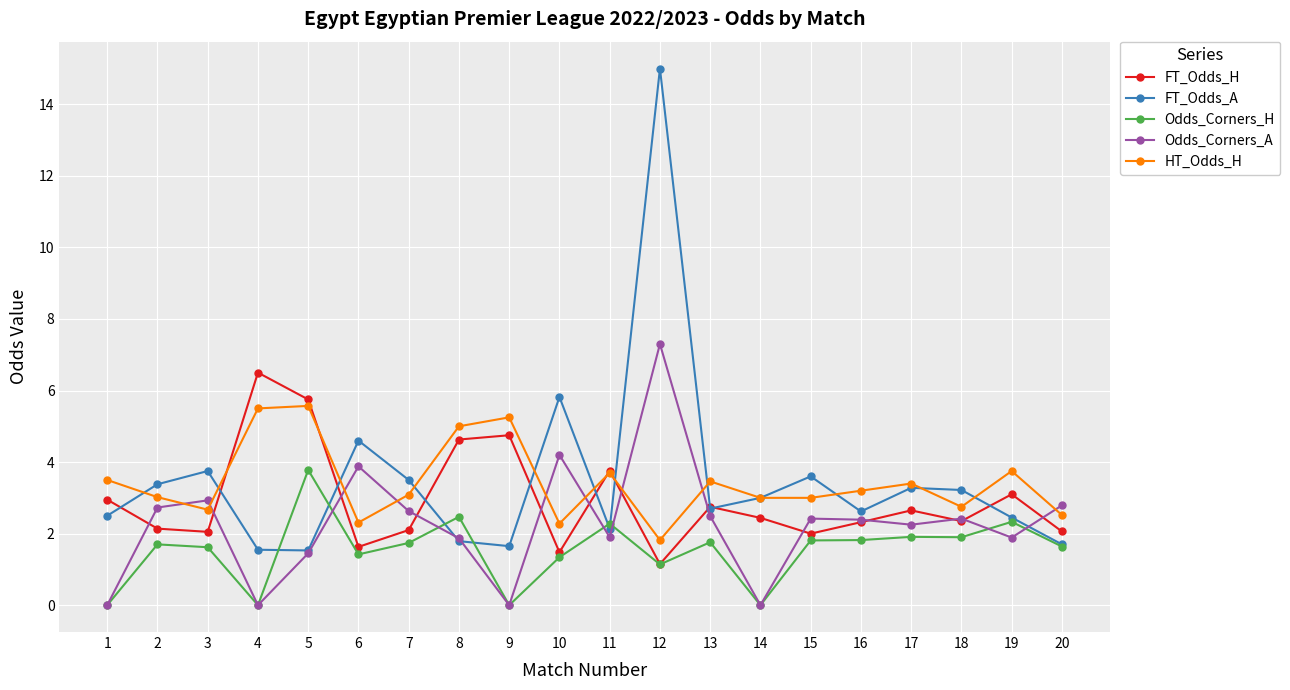

What is the maximum value for FT_Odds_A?

15.0